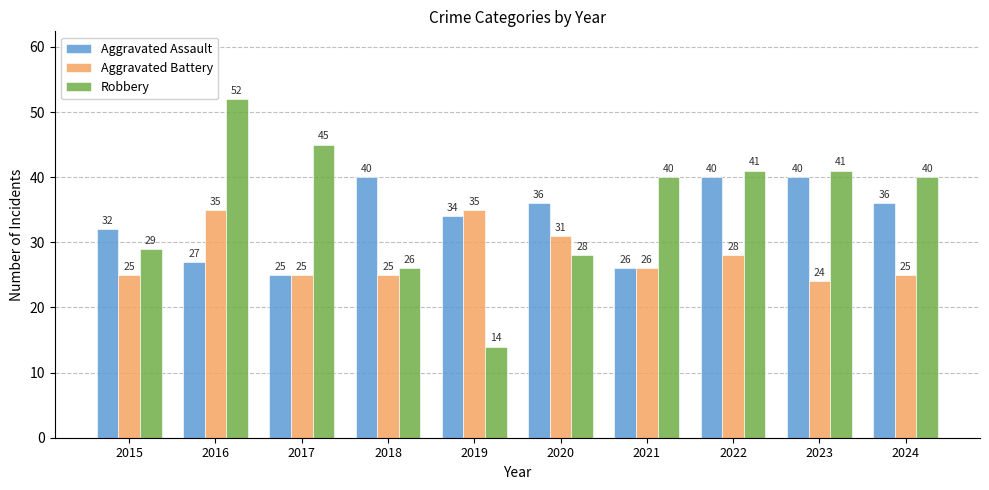

What is the minimum value shown in the chart?

14